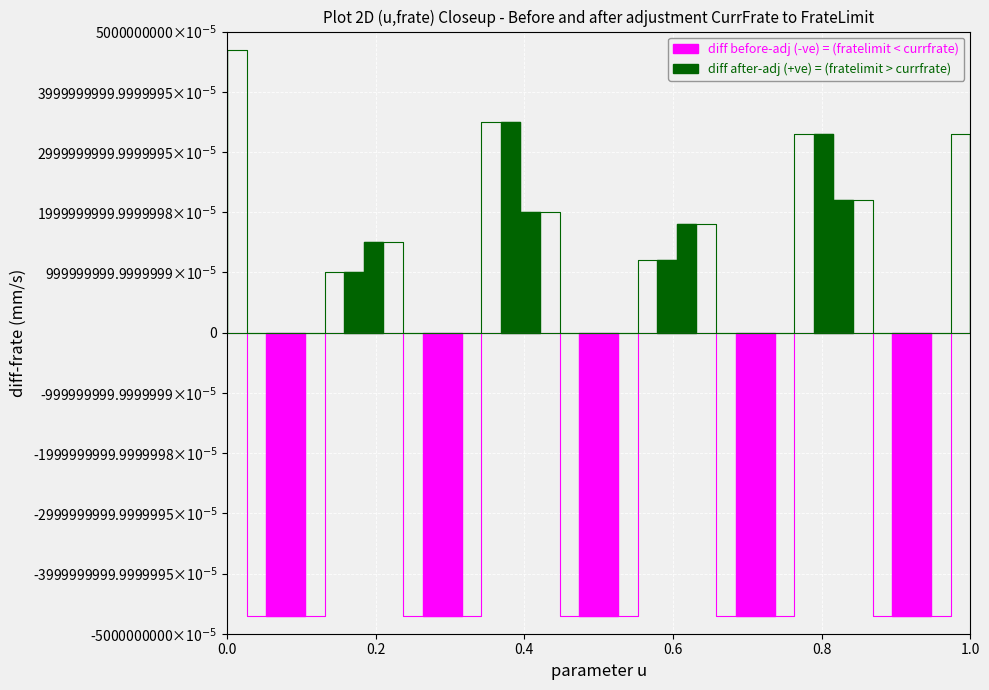

How many categories are shown in the chart?

20